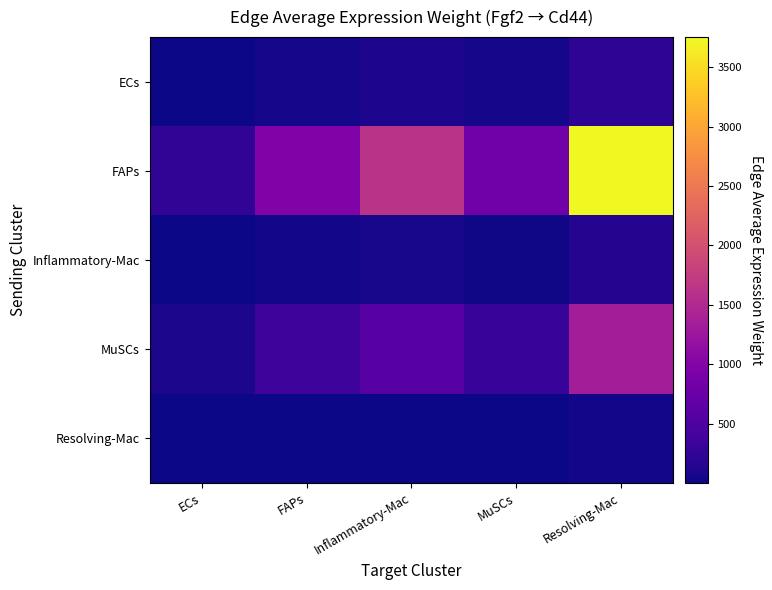

Reading left to right, what are all the values shown in this chart?

ECs: ECs=14.8	FAPs=56.8	Inflammatory-Mac=96.0	MuSCs=47.7	Resolving-Mac=221.6
FAPs: ECs=250.2	FAPs=961.9	Inflammatory-Mac=1625.6	MuSCs=808.4	Resolving-Mac=3753.0
Inflammatory-Mac: ECs=9.6	FAPs=37.1	Inflammatory-Mac=62.6	MuSCs=31.1	Resolving-Mac=144.6
MuSCs: ECs=89.4	FAPs=343.9	Inflammatory-Mac=581.2	MuSCs=289.0	Resolving-Mac=1341.8
Resolving-Mac: ECs=2.1	FAPs=8.1	Inflammatory-Mac=13.6	MuSCs=6.8	Resolving-Mac=31.5